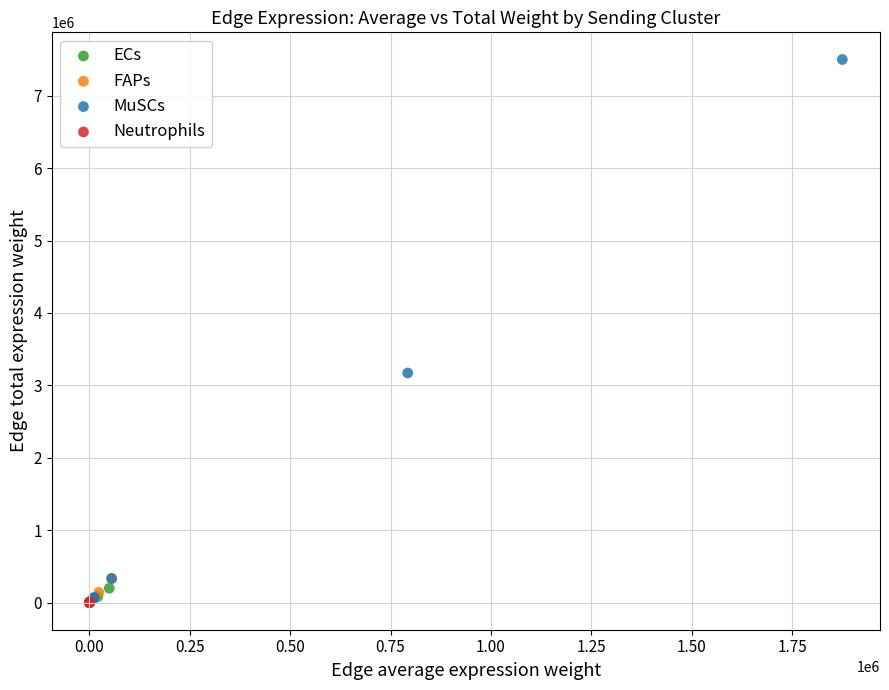

Which series contains the highest Y value?

MuSCs